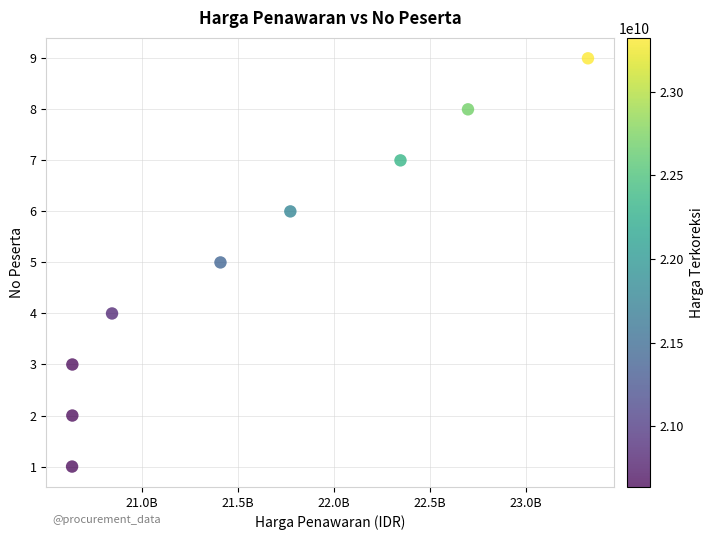

What is the range of Y values (max minus min)?

8